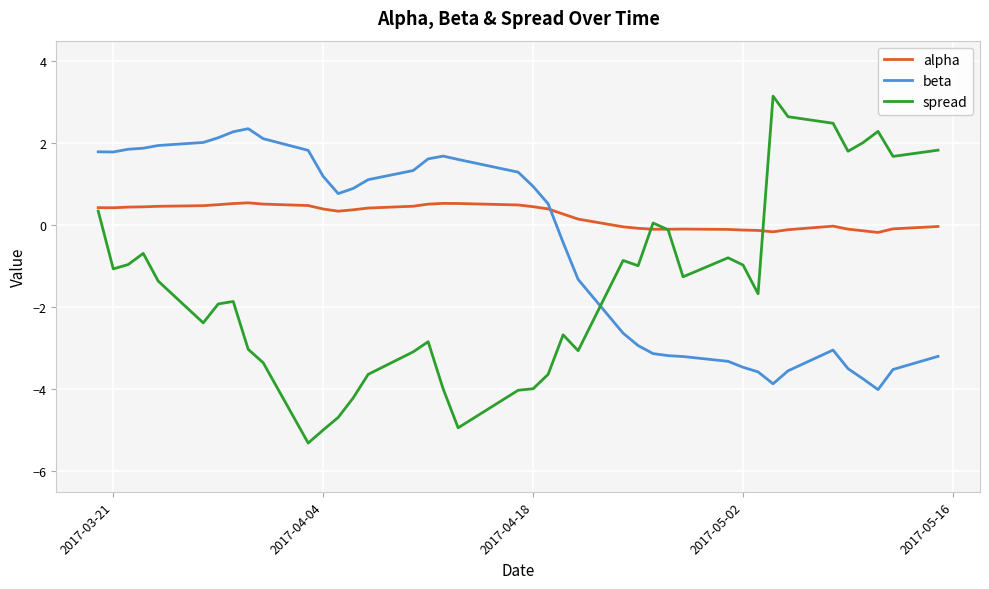

What is the minimum value shown in the chart?

-5.3